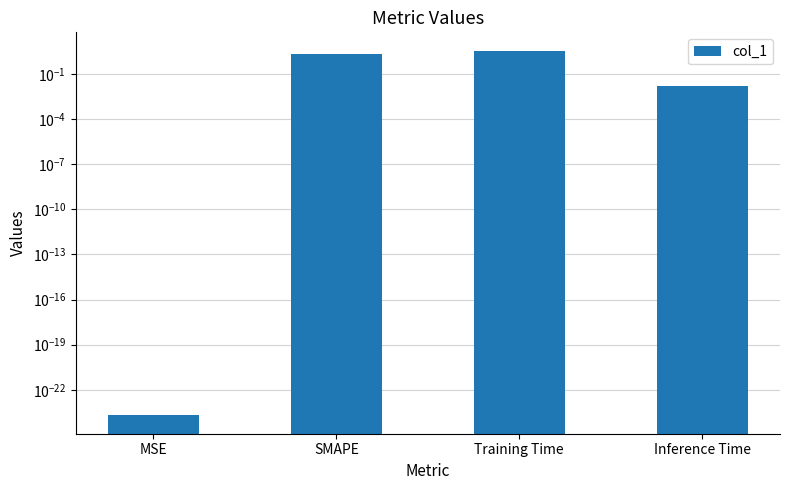

List the labels in order of value, smallest first.

MSE, Inference Time, SMAPE, Training Time